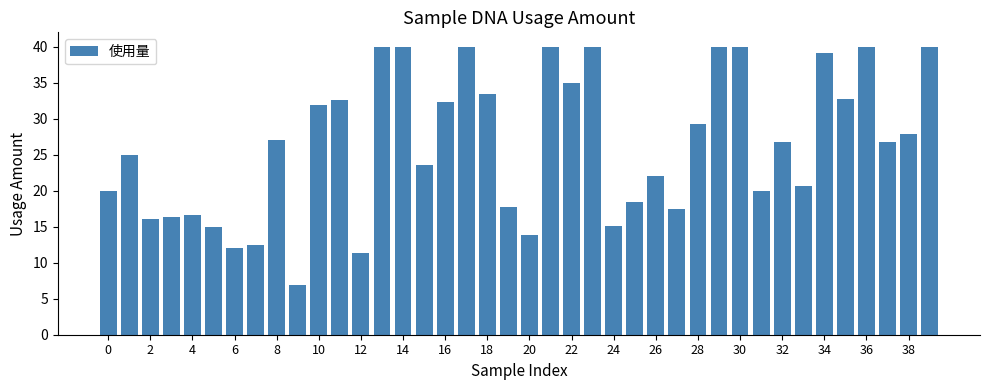

What is the difference between the maximum and minimum values?

33.1